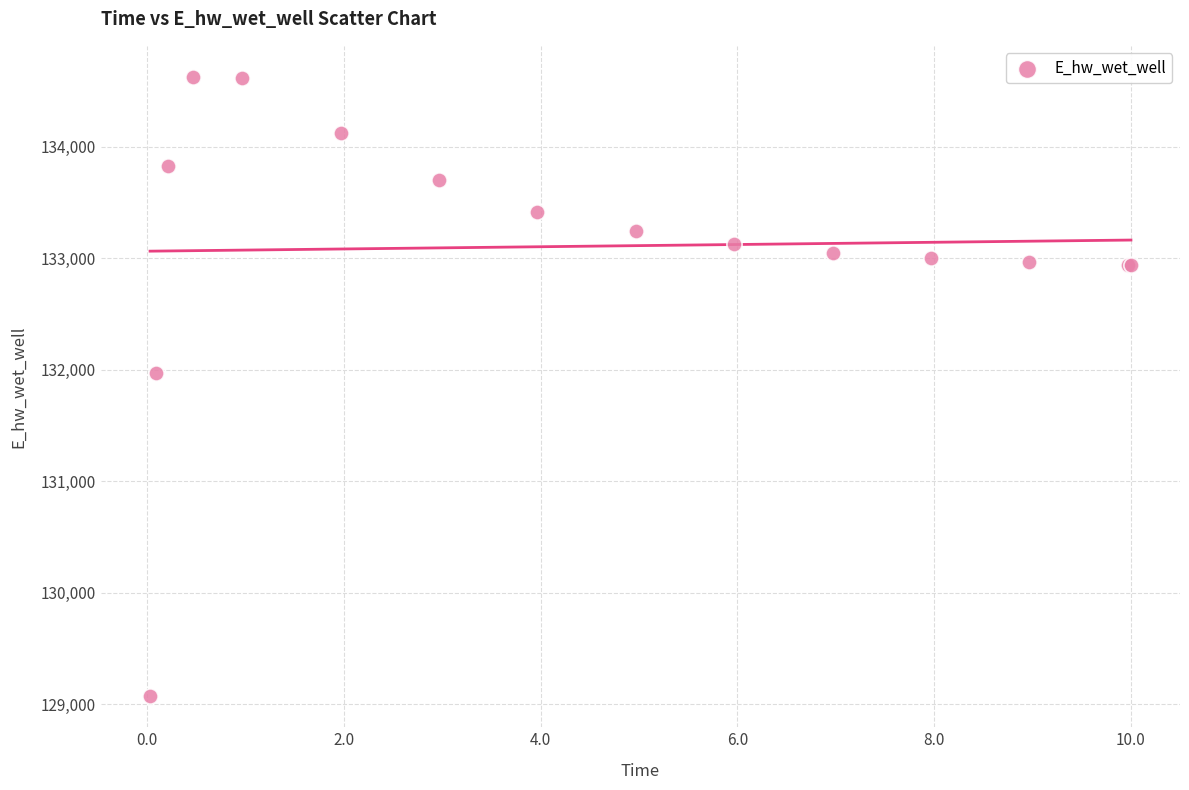

What Y value in the scatter plot is closest to 131849?

131970.0